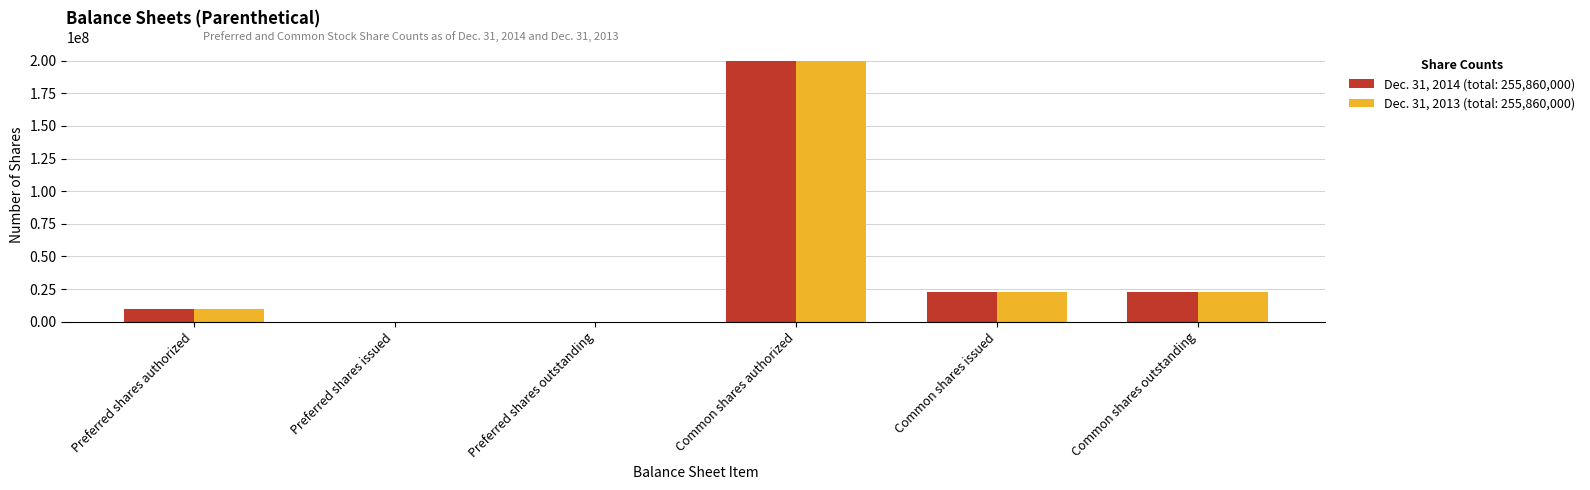

At which category is the sum across all series the highest?

Common shares authorized